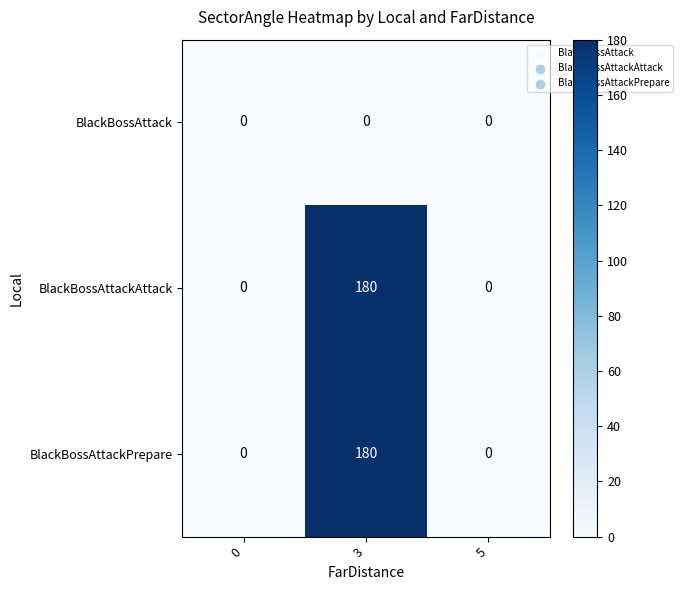

Is the value of BlackBossAttackPrepare at 3 greater than the value of BlackBossAttackAttack at 0?

Yes